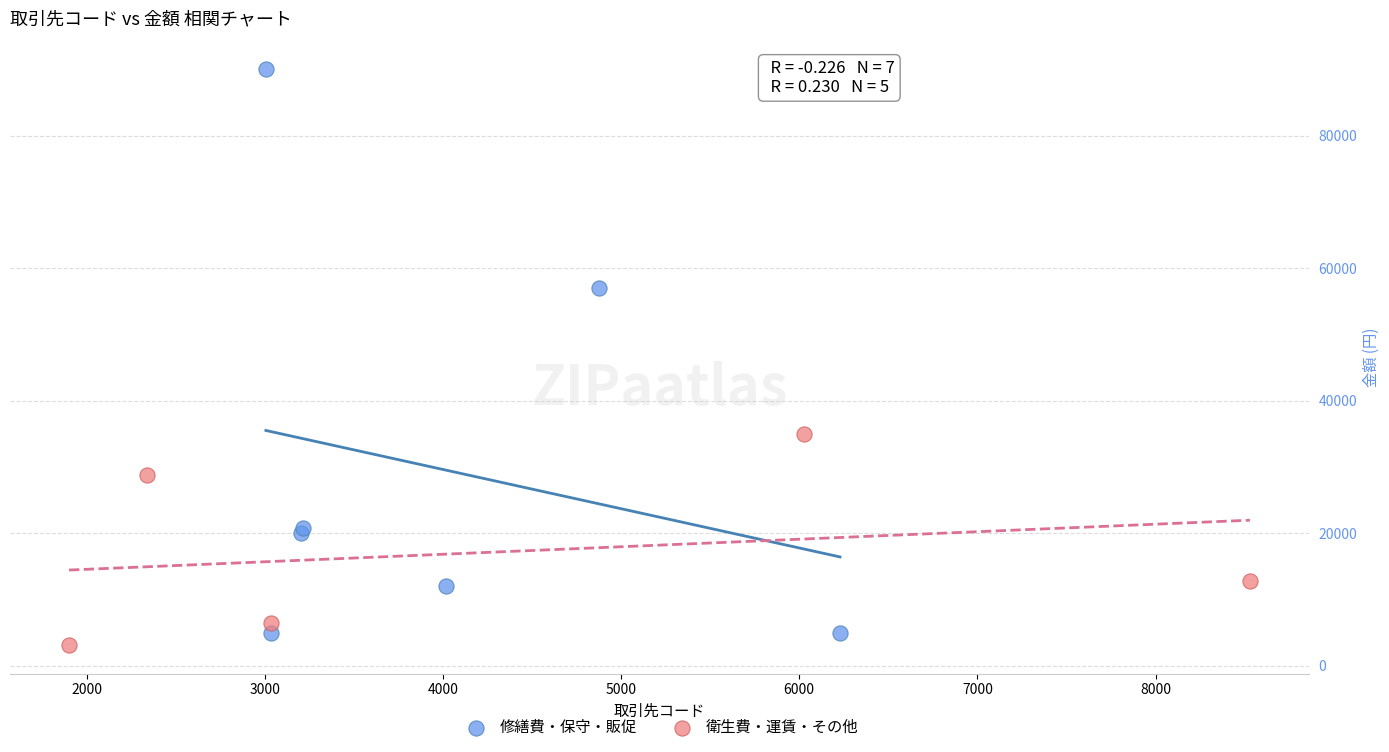

Which series contains the highest Y value?

修繕費・保守・販促